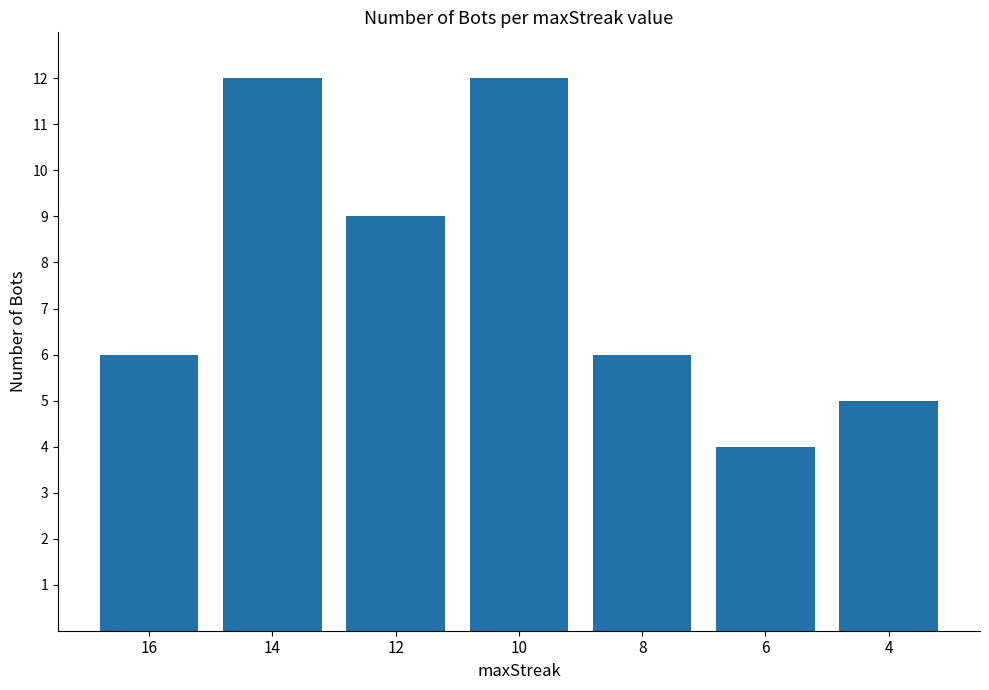

What is the smallest value displayed?

4